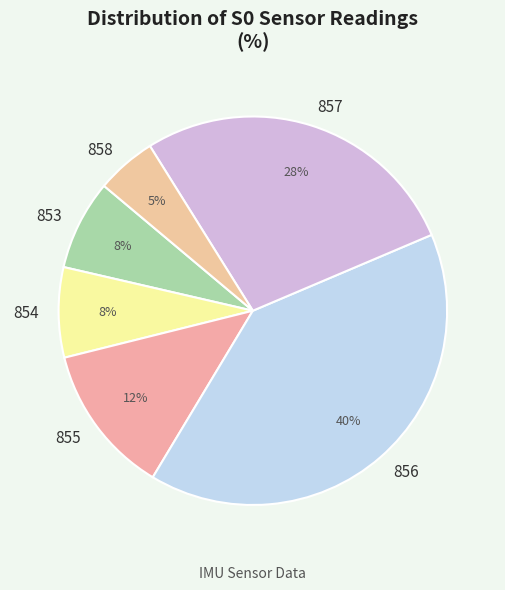

To the nearest percent, what percentage of the pie is 854?

8%